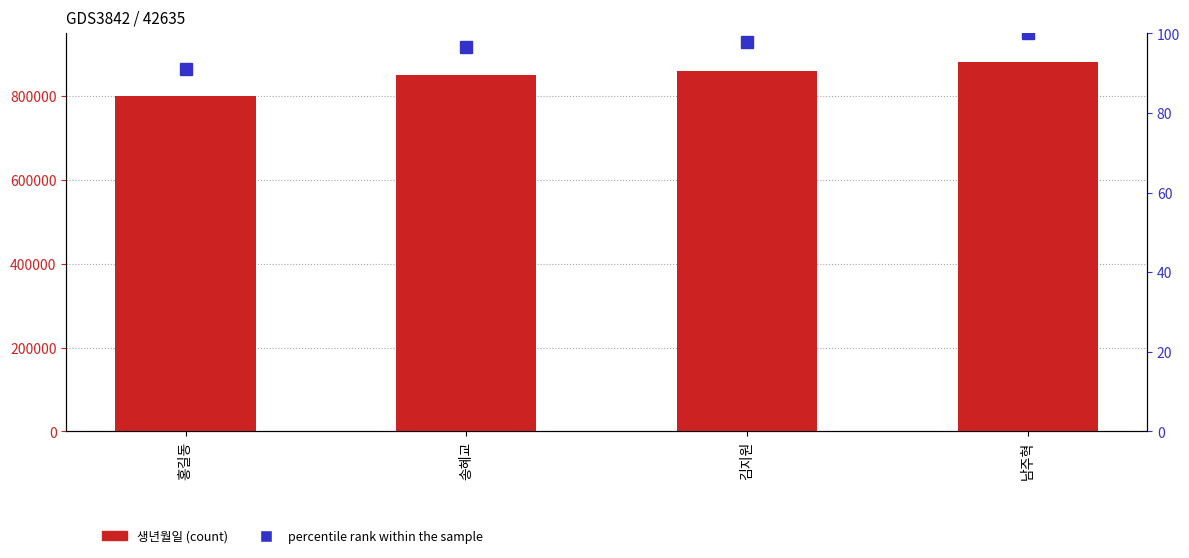

The value of 생년월일 (count) at 김지원 is 860912.0. True or false?

True